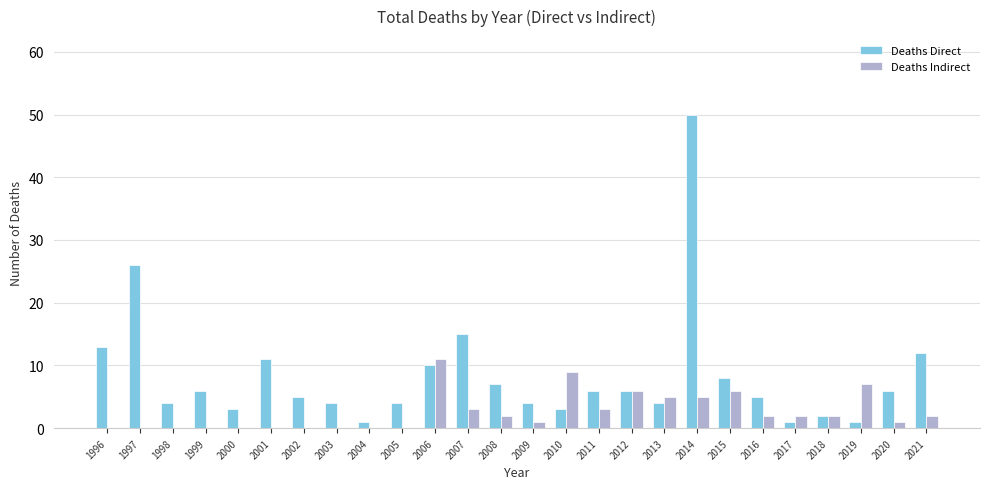

What is the sum of the Deaths Direct values at 2019 and 1998?

5